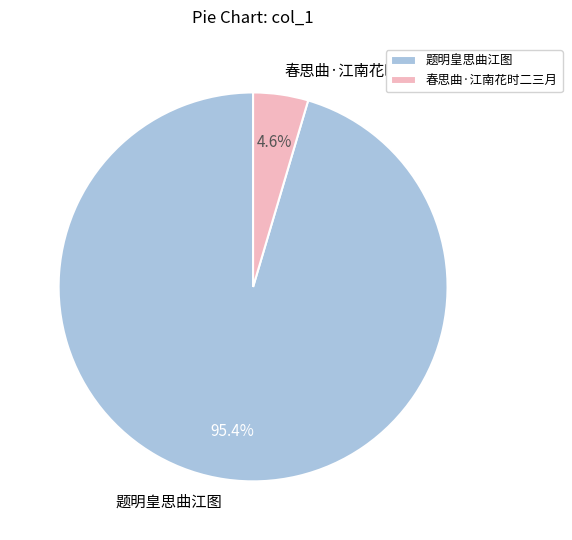

Which slice is the smallest?

春思曲·江南花时二三月